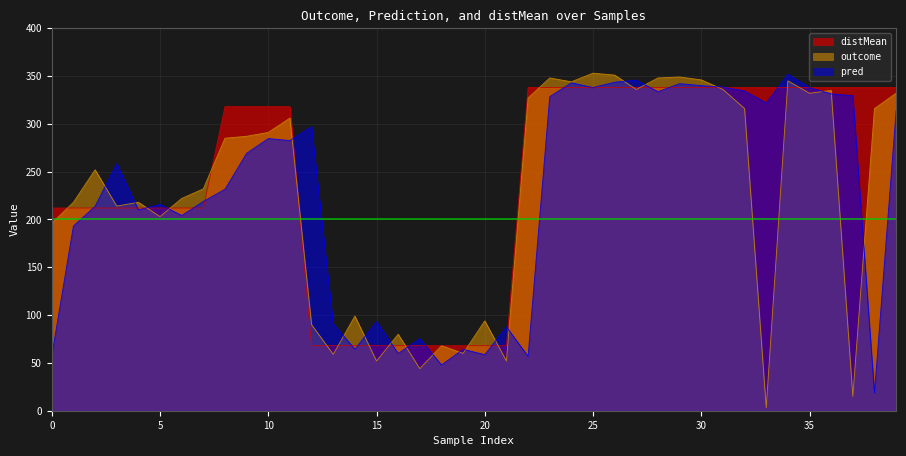

What is the maximum value shown in the chart?

353.0